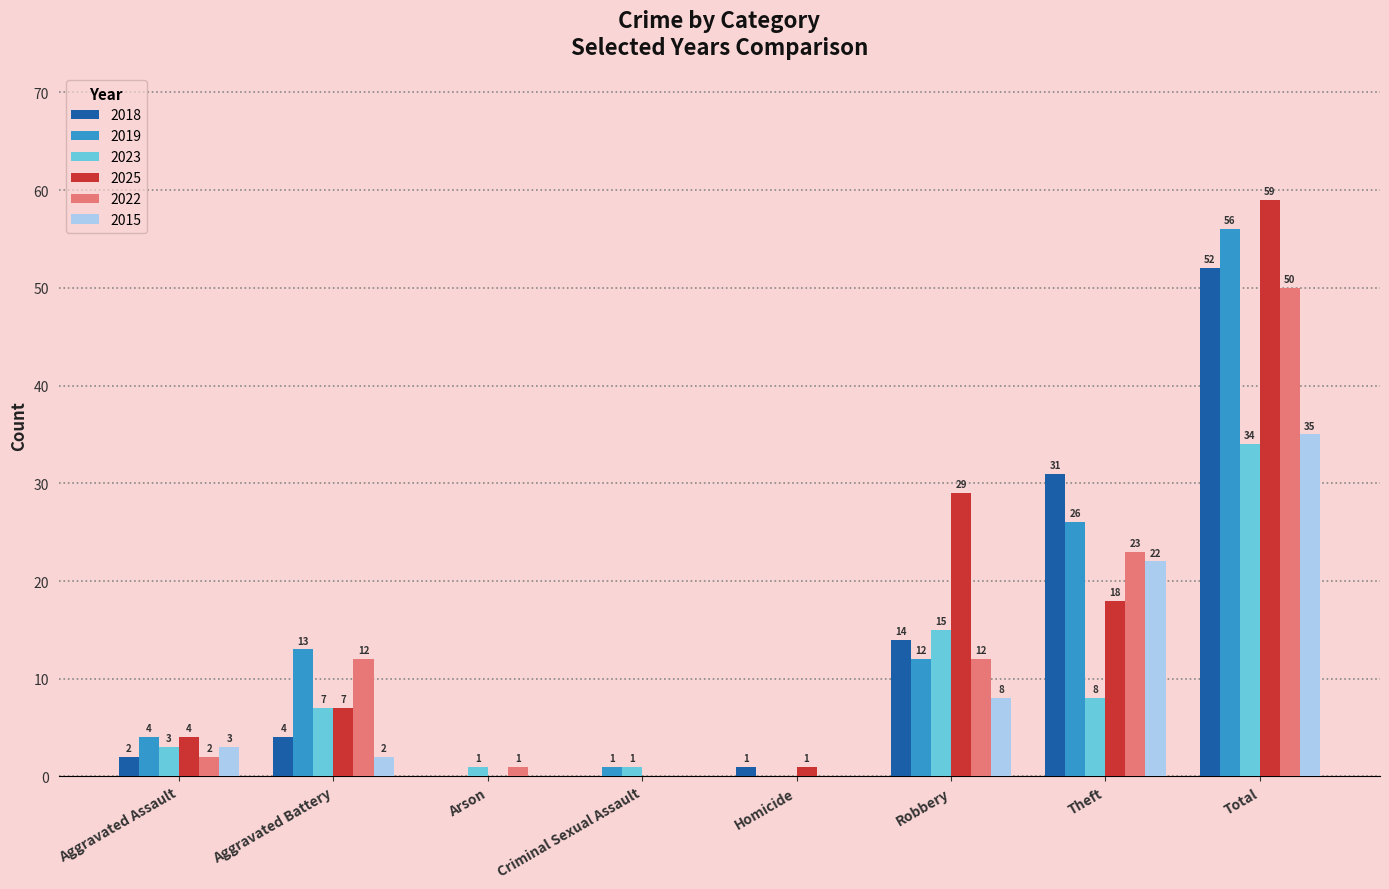

Is the value of 2019 at Robbery greater than the value of 2022 at Aggravated Assault?

Yes